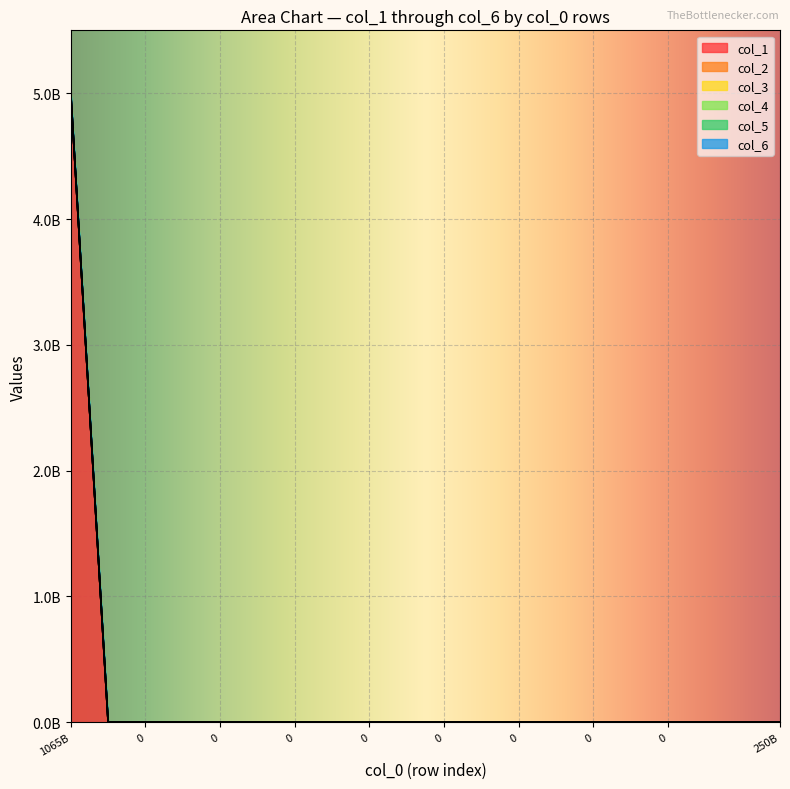

How many lines are shown in the chart?

6